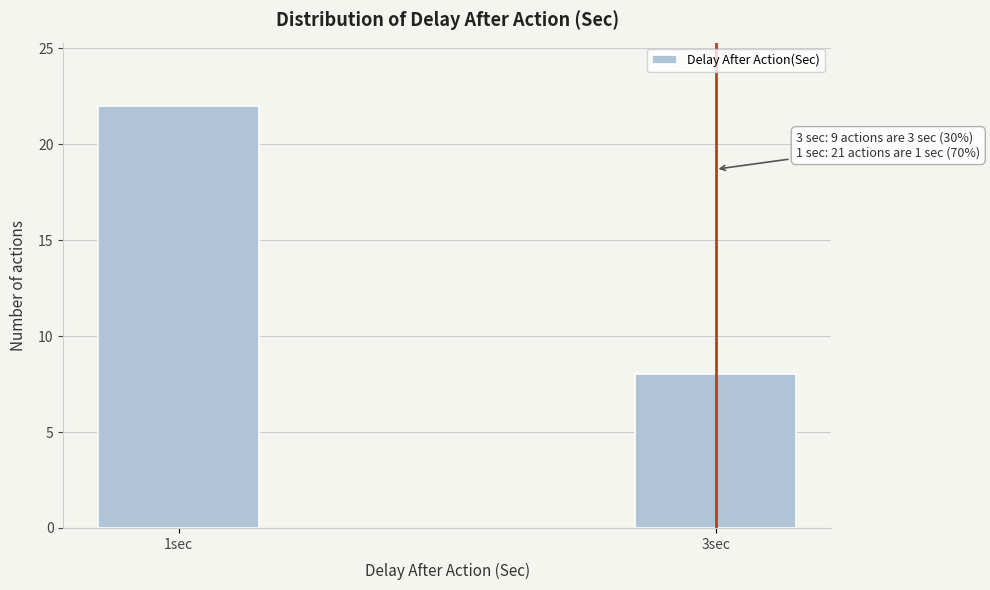

Reading left to right, extract all data points from this chart.

1sec=22	3sec=8